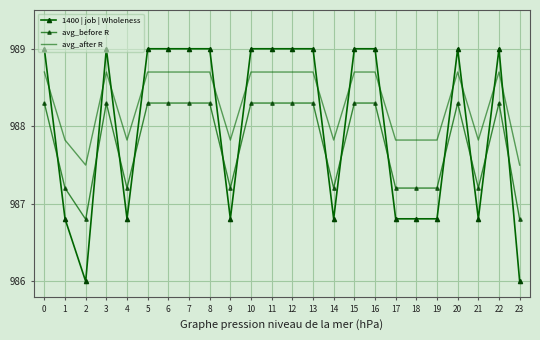

Reading left to right, transcribe all the data shown in this chart.

1400 | job | Wholeness: 989.0	986.8	986.0	989.0	986.8	989.0	989.0	989.0	989.0	986.8	989.0	989.0	989.0	989.0	986.8	989.0	989.0	986.8	986.8	986.8	989.0	986.8	989.0	986.0
avg_before R: 988.3	987.2	986.8	988.3	987.2	988.3	988.3	988.3	988.3	987.2	988.3	988.3	988.3	988.3	987.2	988.3	988.3	987.2	987.2	987.2	988.3	987.2	988.3	986.8
avg_after R: 988.7	987.8	987.5	988.7	987.8	988.7	988.7	988.7	988.7	987.8	988.7	988.7	988.7	988.7	987.8	988.7	988.7	987.8	987.8	987.8	988.7	987.8	988.7	987.5